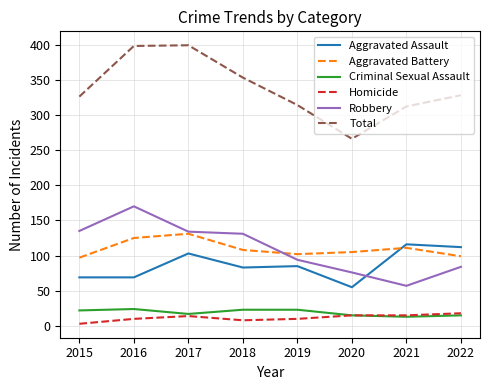

True or false: Total and Robbery cross at least once.

False